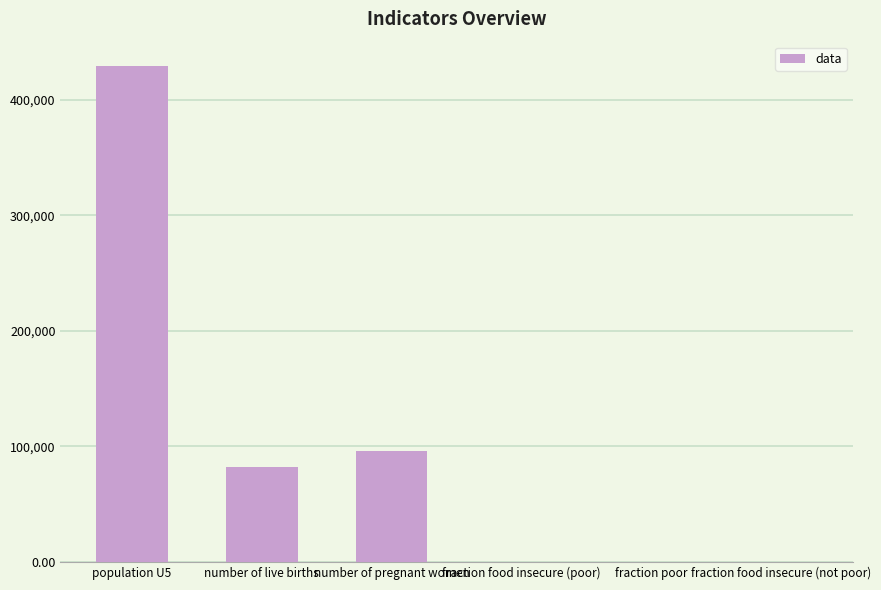

What is the sum of all values?

606937.0